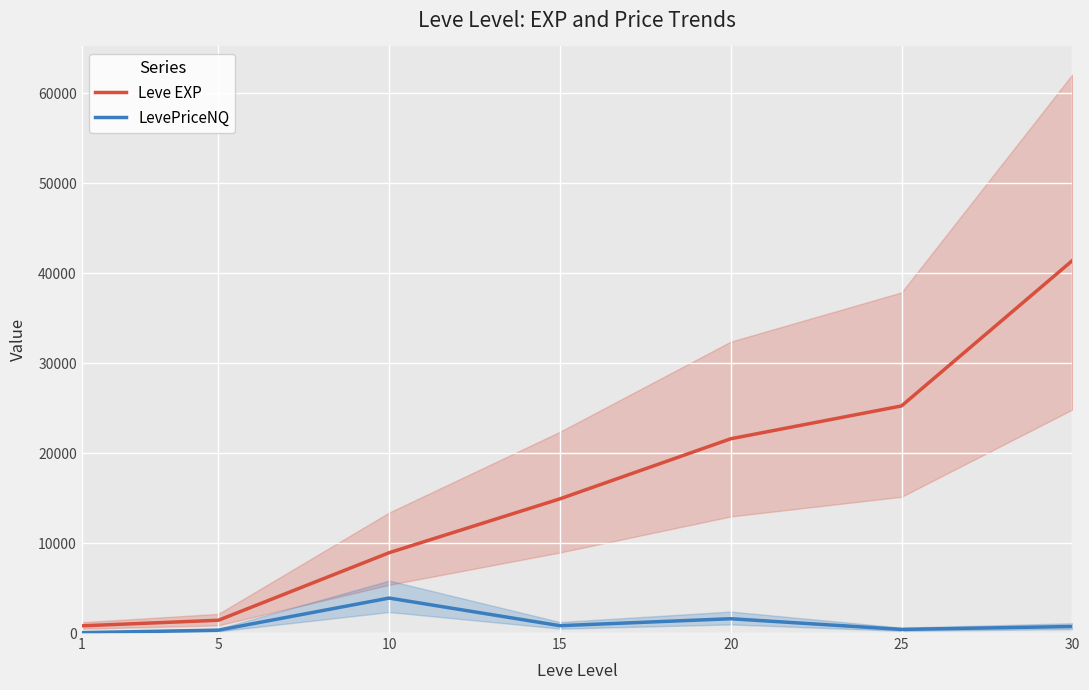

What is the total value across all series at 25?

25651.2